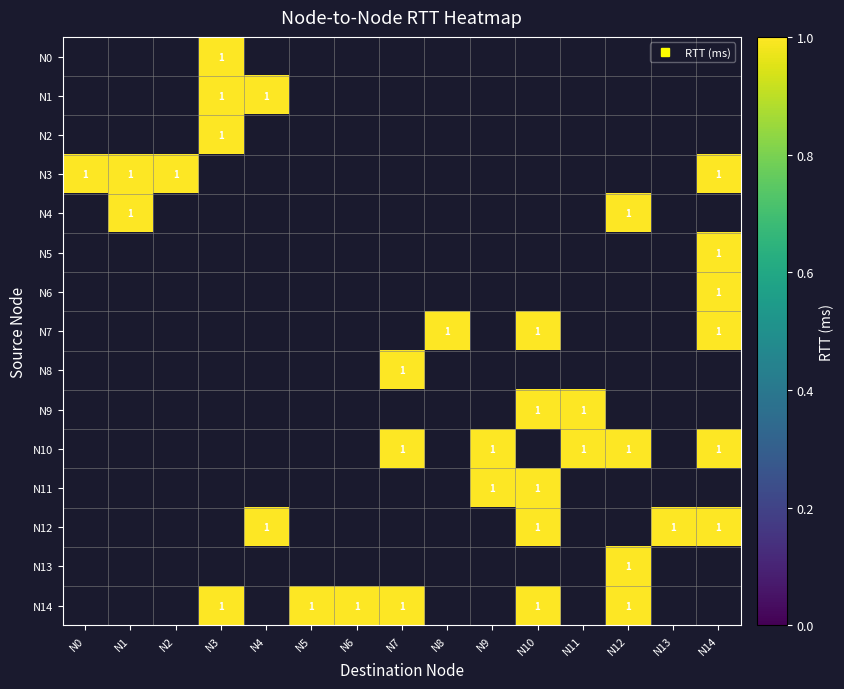

What is the spread (max minus min) of values at N11?

1